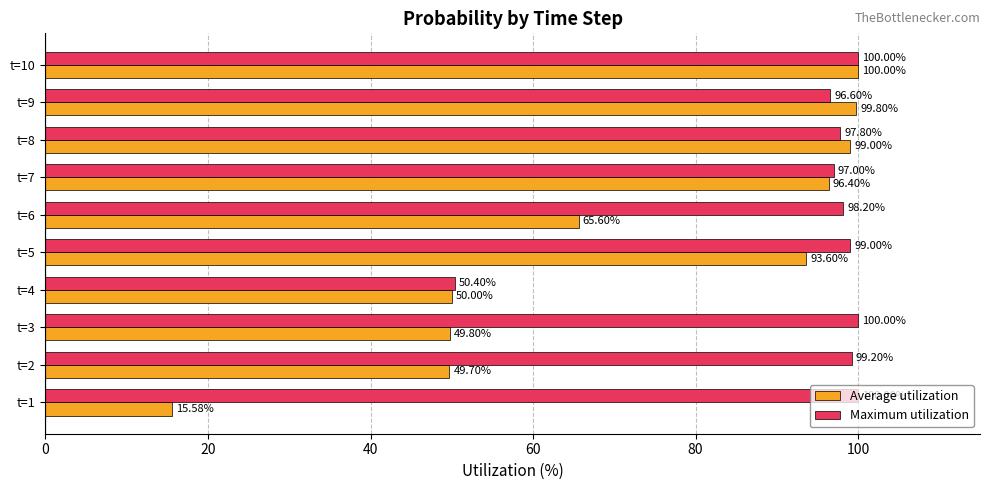

Rank the series at t=7 from lowest to highest value.

Average utilization, Maximum utilization